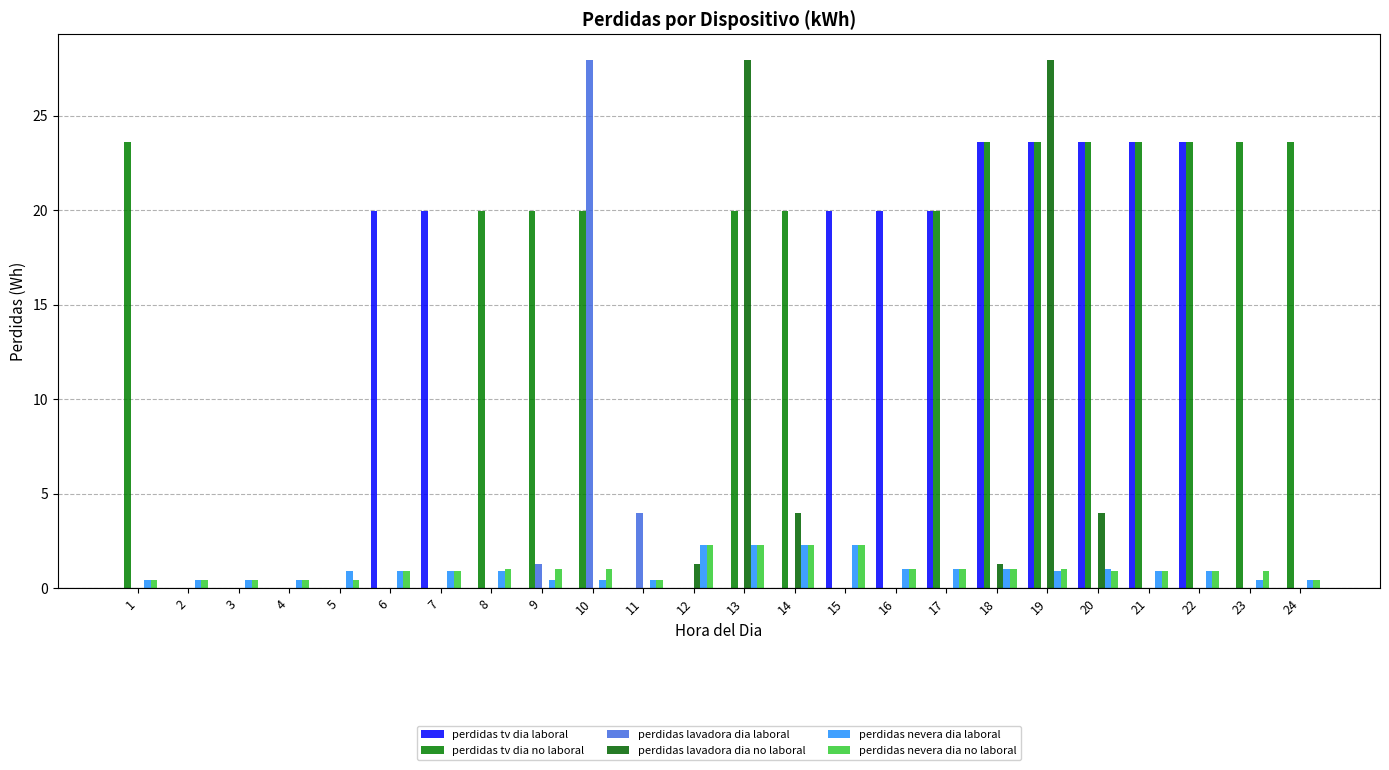

The value of perdidas lavadora dia laboral at 8 is -18.7. True or false?

False